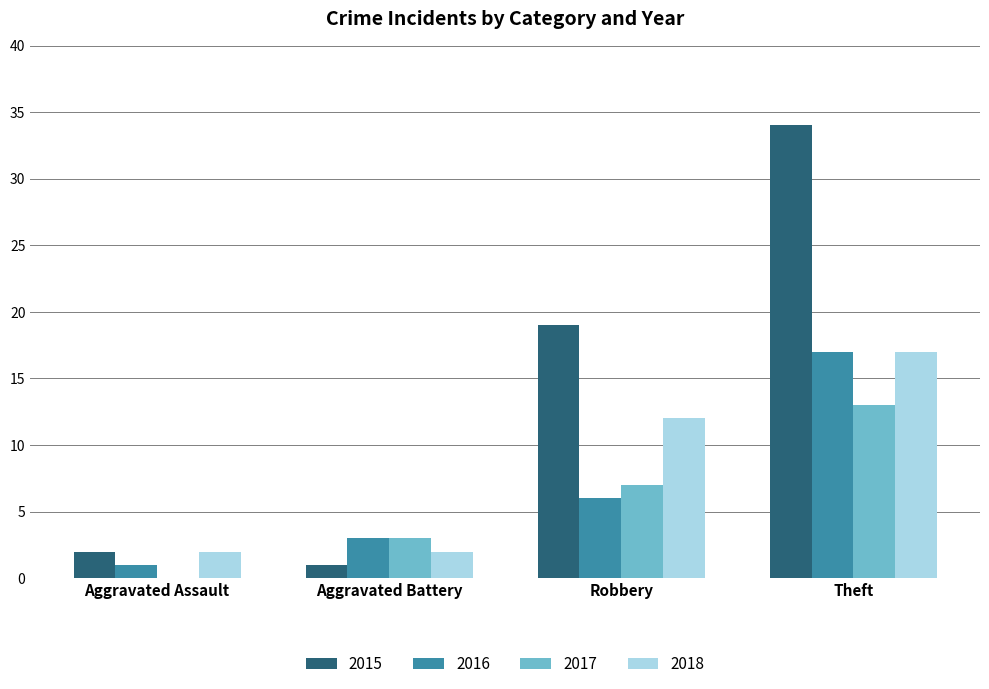

True or false: 2016 has a value of 1 at Aggravated Battery.

False